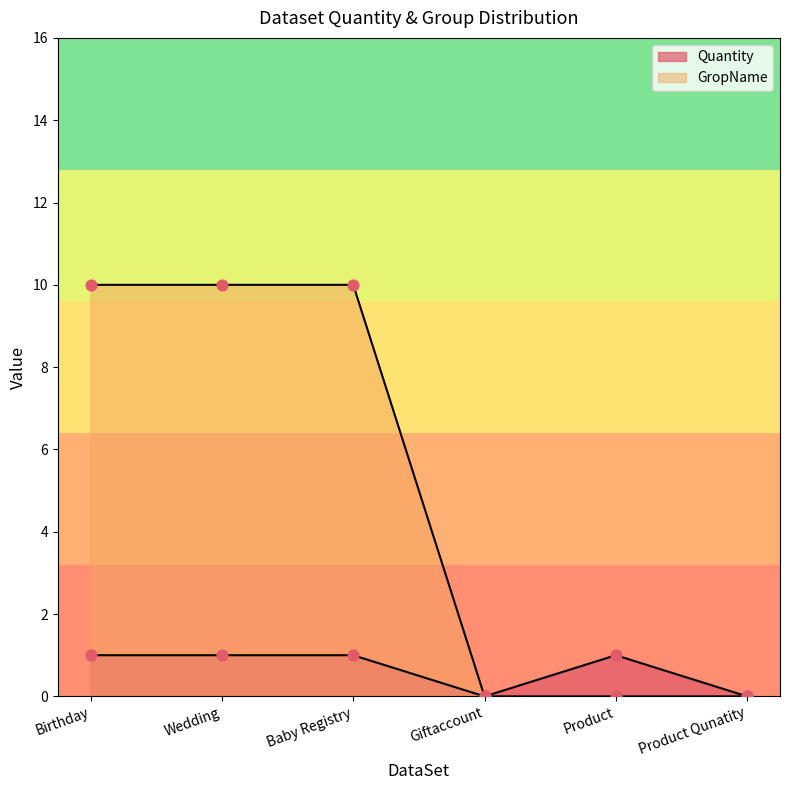

What are all the series names shown in the legend?

Quantity, GropName